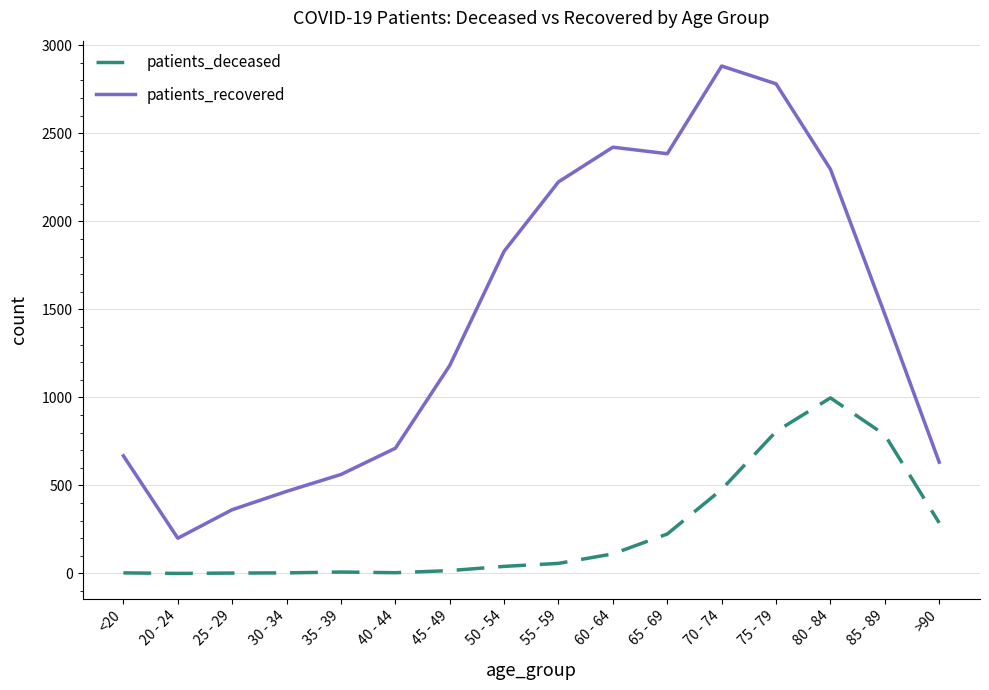

At which label is patients_deceased closest to 498?

70 - 74